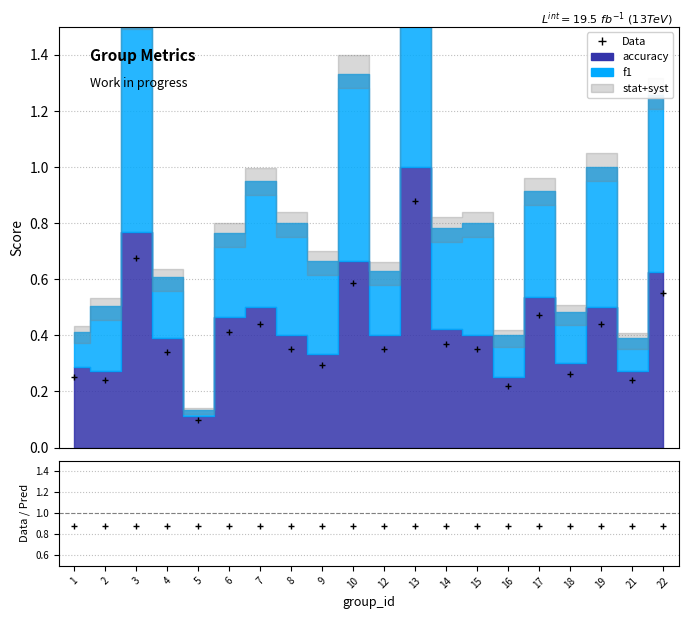

Rank the categories by value from lowest to highest.

5, 16, 2, 21, 1, 18, 9, 4, 8, 12, 15, 14, 6, 7, 19, 17, 22, 10, 3, 13